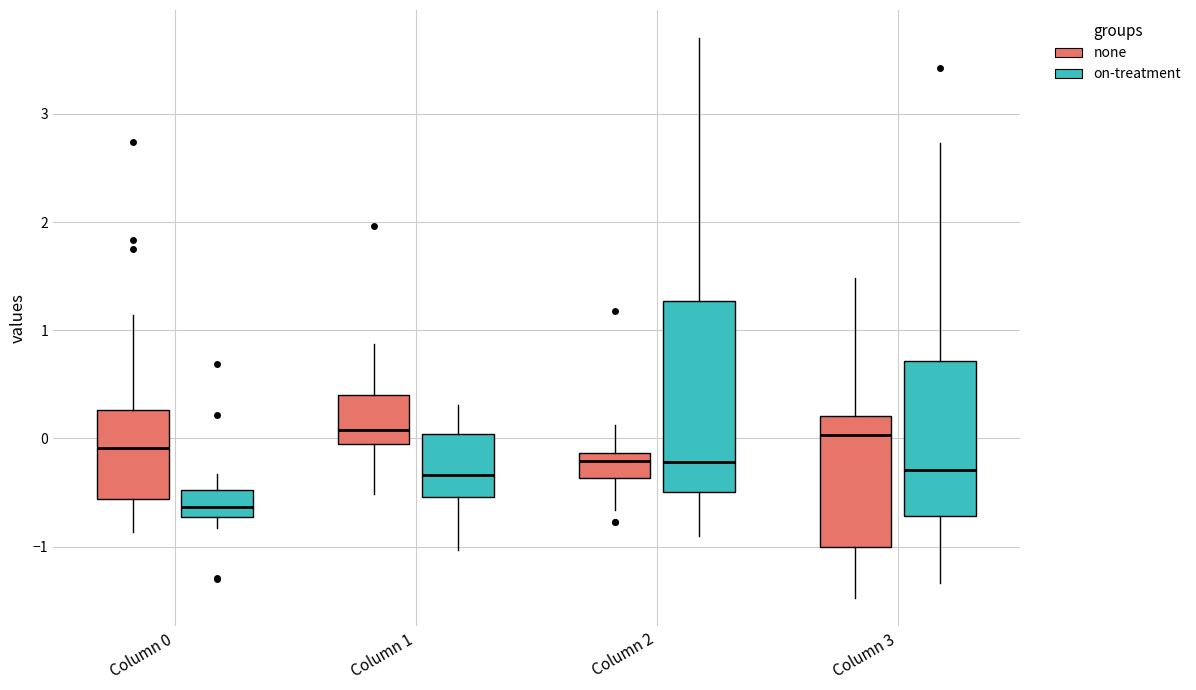

Reading left to right, read every box against the y-axis: the position of its median line, the range the box covers, and the ends of its whiskers. The values are not printed on the chart, so give them approximately, as read against the axis.

Column 0 (none): median -0.1, box -0.6 to 0.3, whiskers -0.9 to 1.1
Column 0 (on-treatment): median -0.6, box -0.7 to -0.5, whiskers -0.8 to -0.3
Column 1 (none): median 0.1, box -0.1 to 0.4, whiskers -0.5 to 0.9
Column 1 (on-treatment): median -0.3, box -0.5 to 0.0, whiskers -1.0 to 0.3
Column 2 (none): median -0.2, box -0.4 to -0.1, whiskers -0.7 to 0.1
Column 2 (on-treatment): median -0.2, box -0.5 to 1.3, whiskers -0.9 to 3.7
Column 3 (none): median 0.0, box -1.0 to 0.2, whiskers -1.5 to 1.5
Column 3 (on-treatment): median -0.3, box -0.7 to 0.7, whiskers -1.3 to 2.7